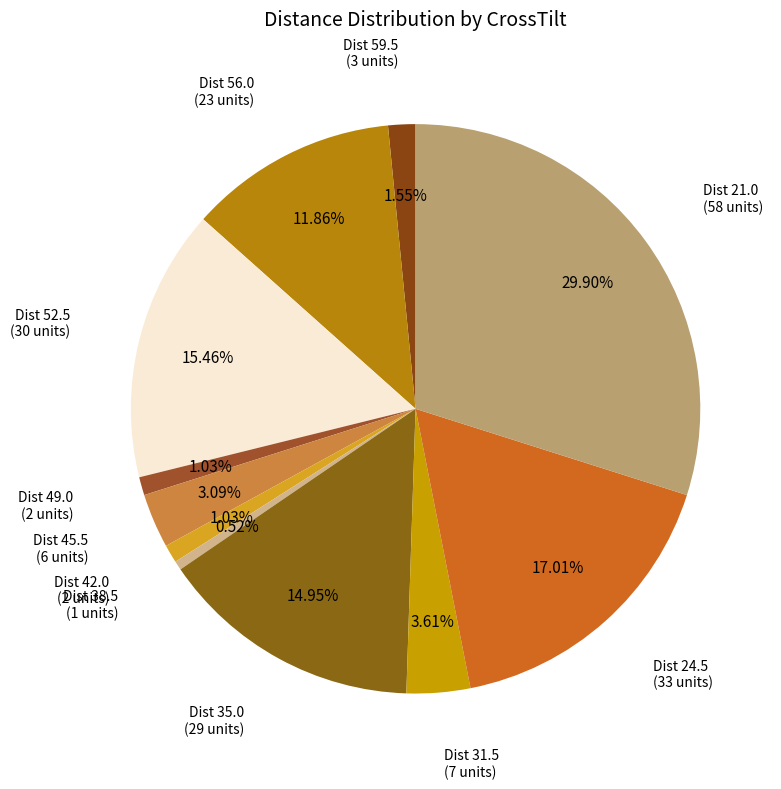

How many slices are in this pie chart?

11